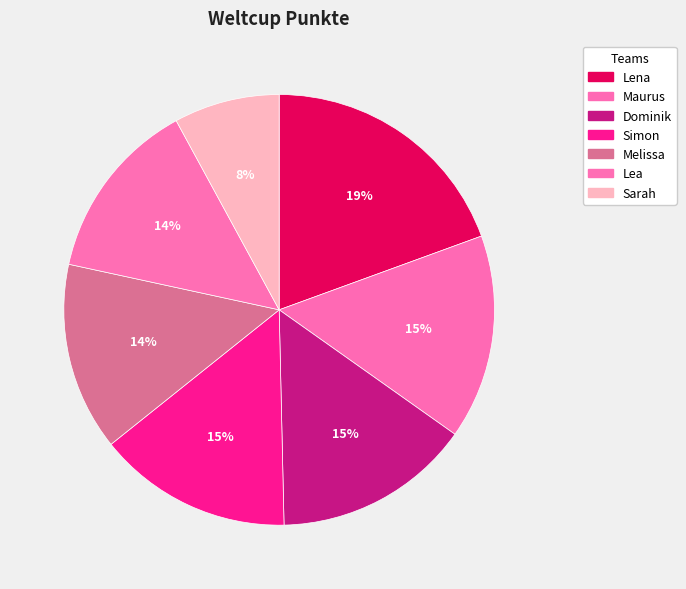

What percentage is the Dominik slice, to the nearest percent?

15%